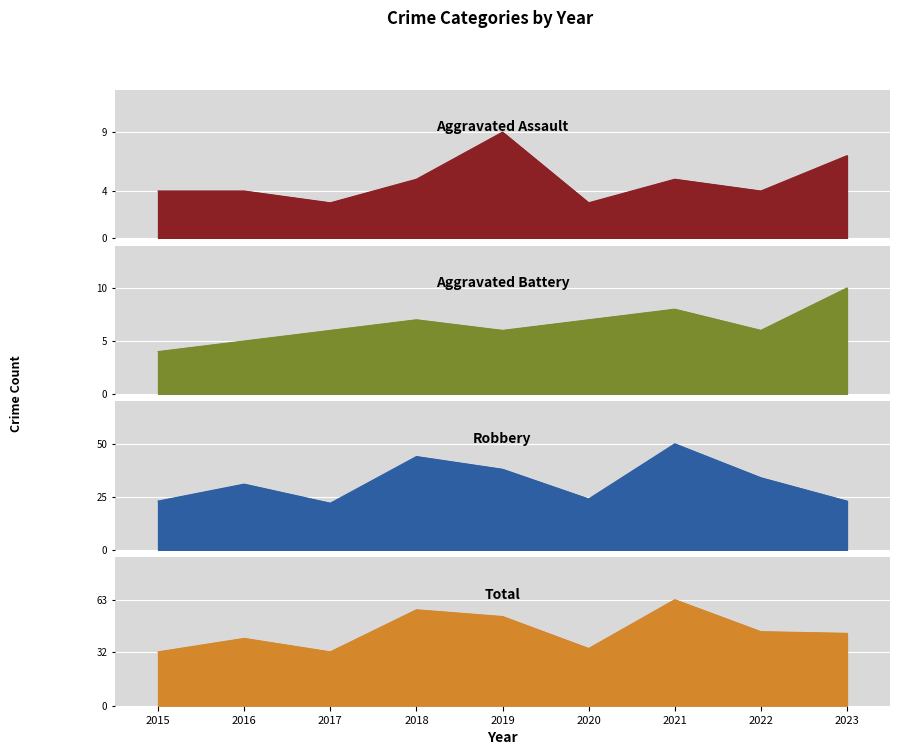

At which label is Aggravated Assault closest to 6?

2018